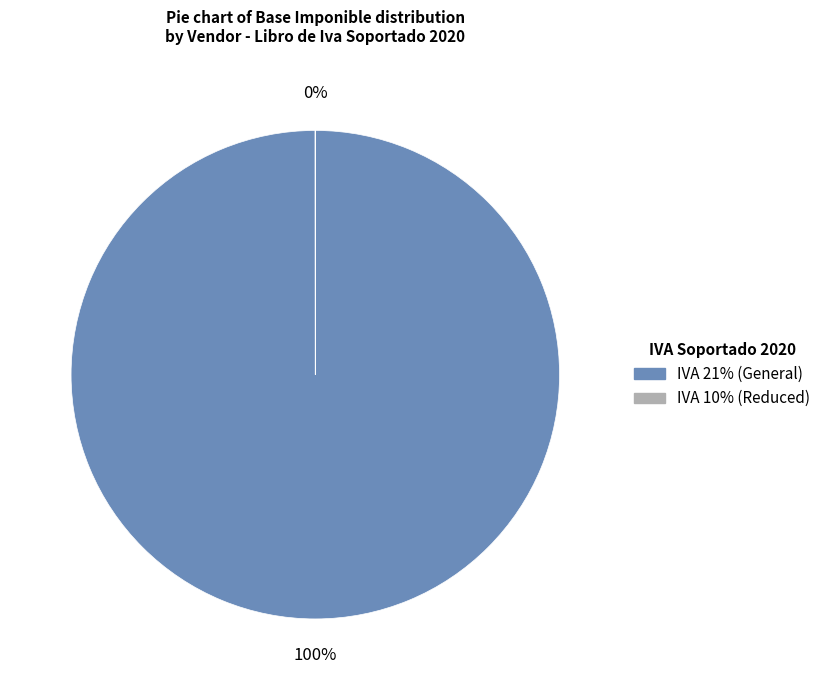

Is IVA 21% (General) the majority of the pie?

Yes